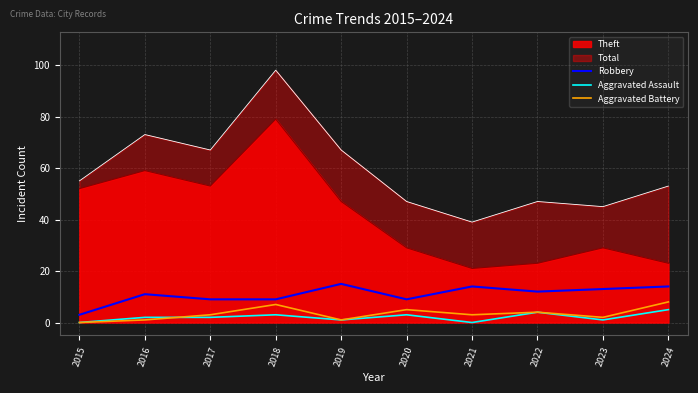

What is the difference between the Aggravated Battery values at 2017 and 2024?

5